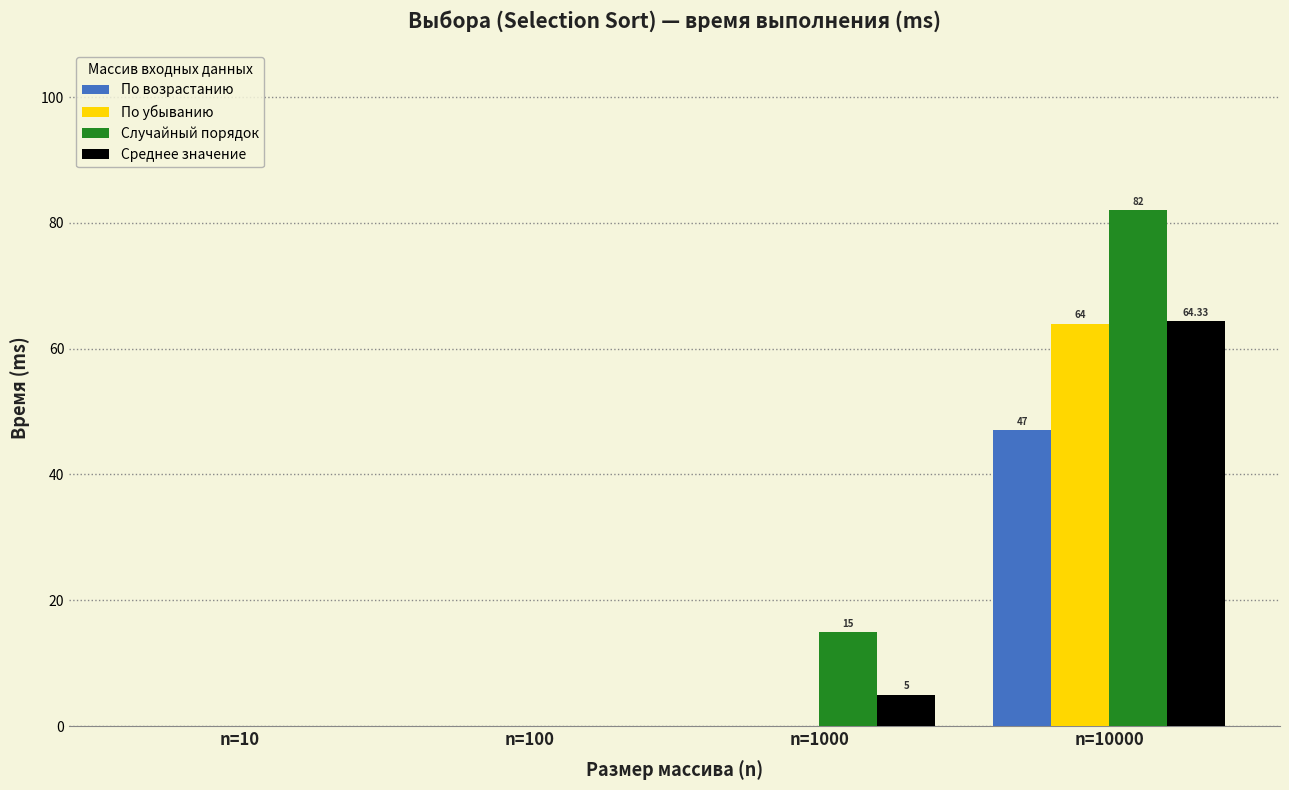

True or false: По возрастанию has a value of -15.8 at n=10.

False